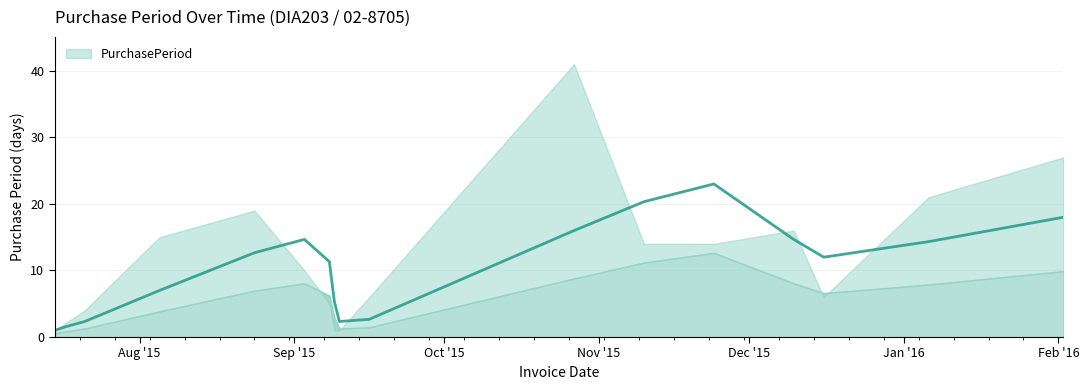

Reading left to right, extract all data points from this chart.

1	2	4	15	19	10	5	1	1	6	41	14	14	16	6	21	27